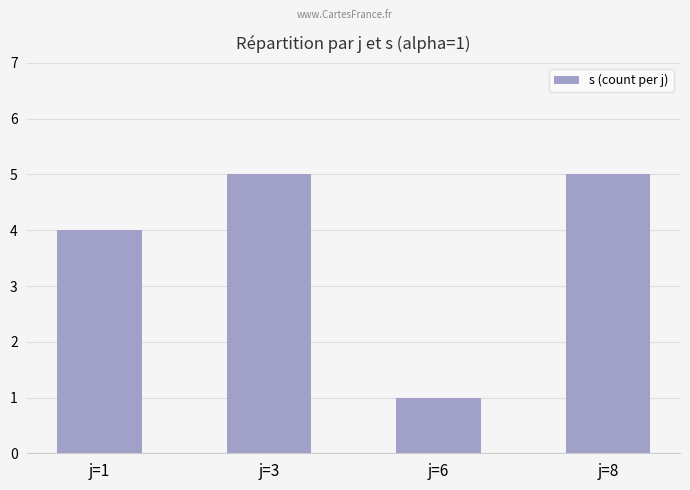

What is the ratio of the value at j=1 to the value at j=3?

0.8